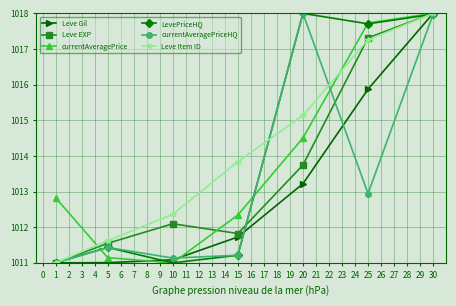

What is the smallest value displayed?

1011.0